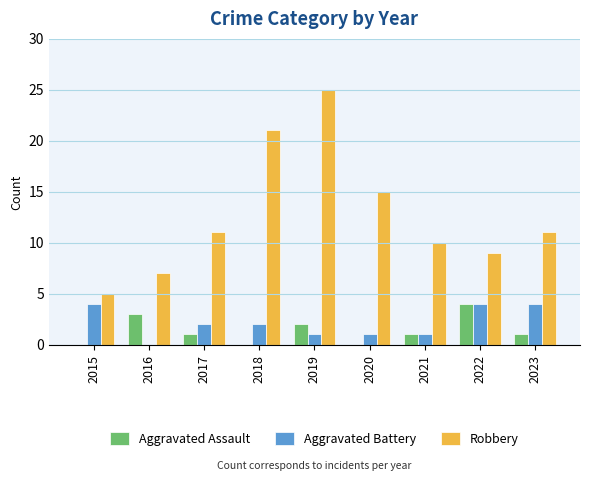

What is the sum of all Aggravated Battery values?

19